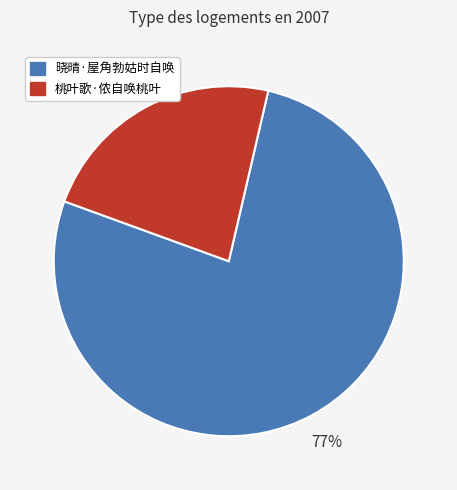

To the nearest percent, what percentage of the pie is 晓晴·屋角勃姑时自唤?

77%